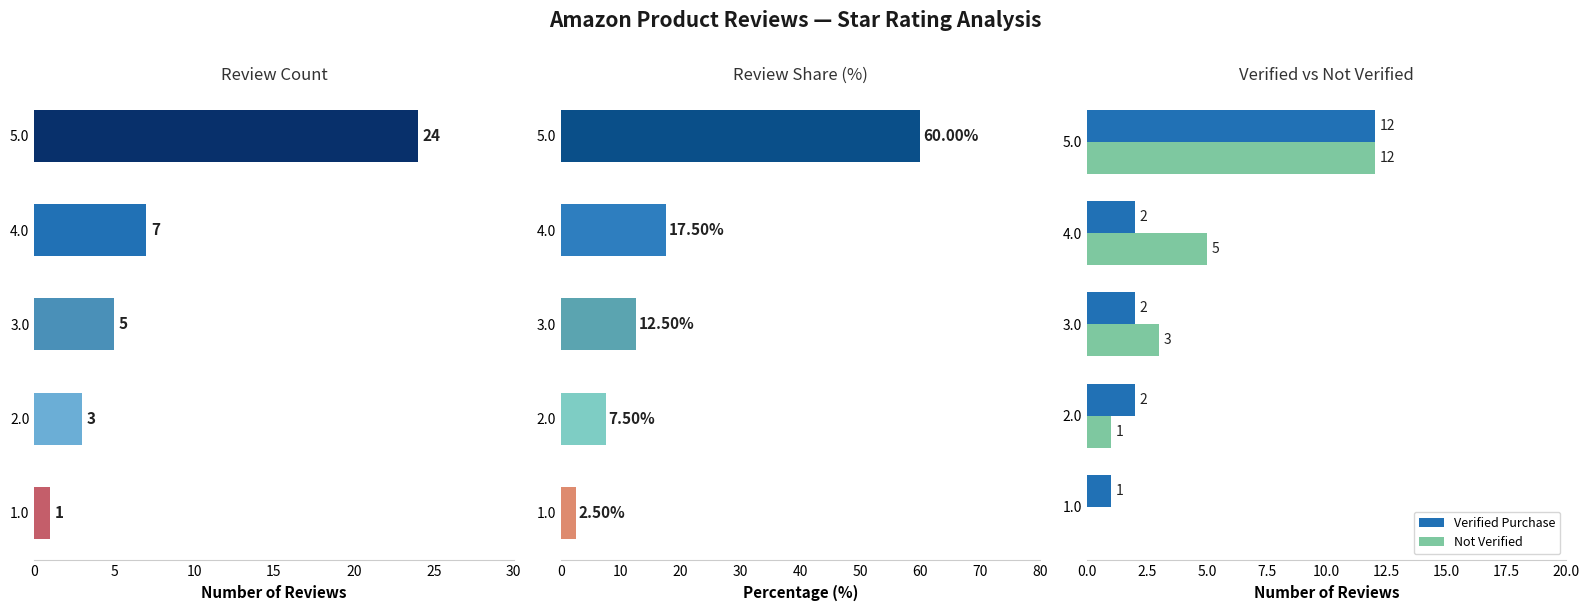

Is it true that Not Verified equals 8 at 4.0?

False